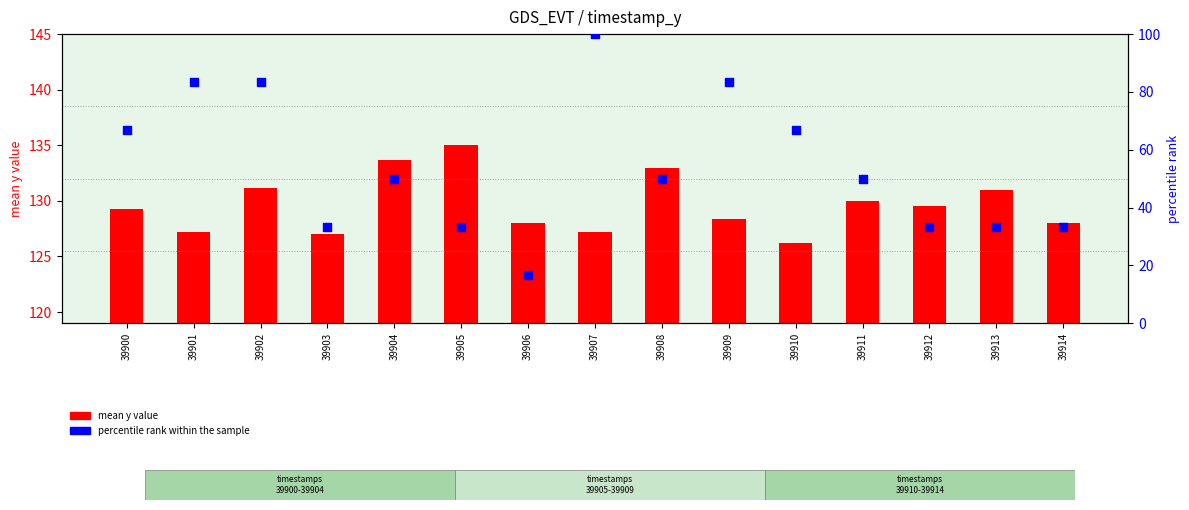

Is the value of percentile rank within sample at 39911 greater than the value of mean y value at 39904?

No